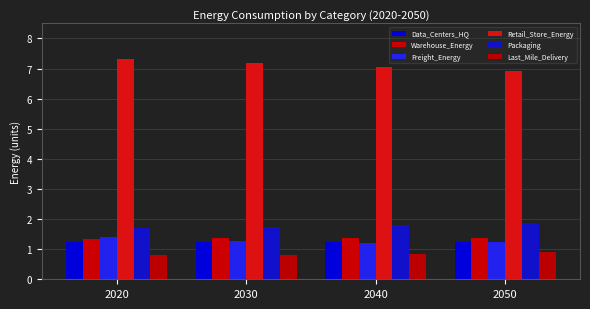

How many data points does each series have?

4